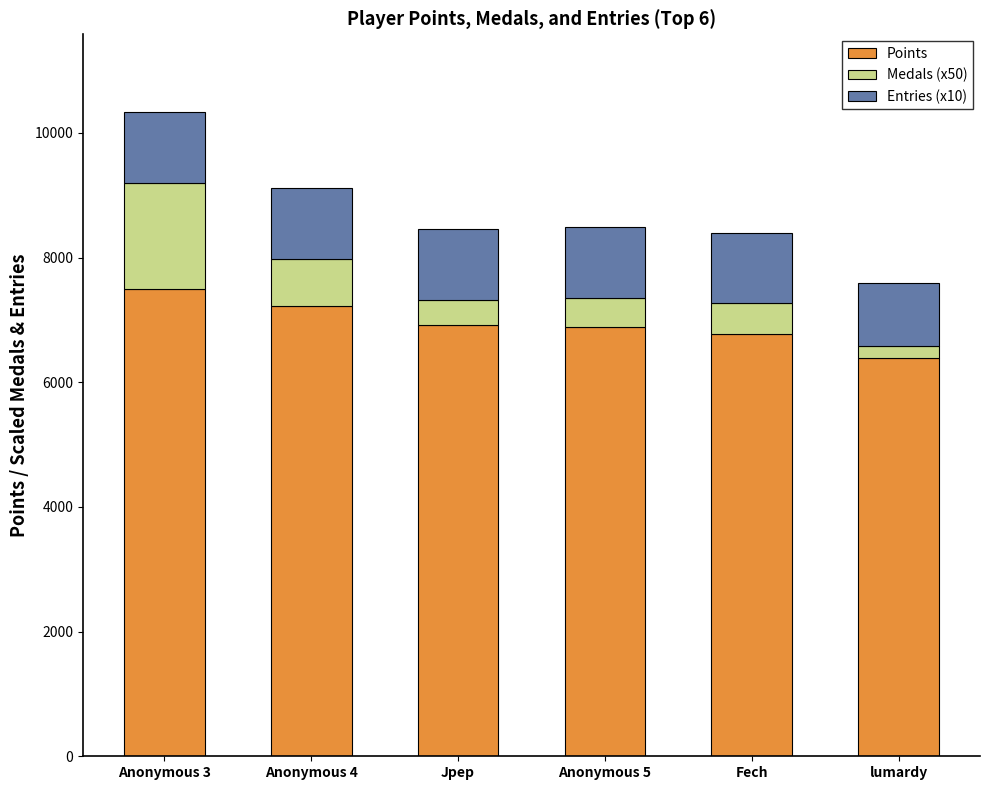

What is the total value across all series at Jpep?

8453